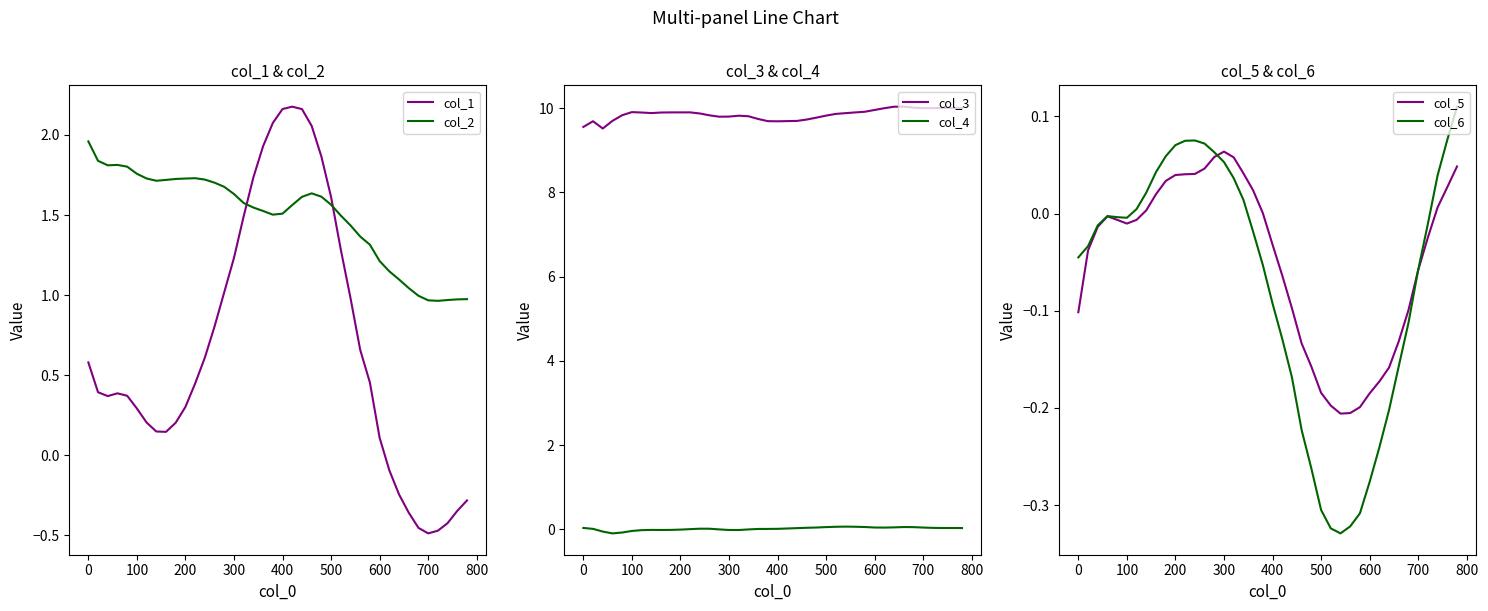

Reading left to right, extract all data points from this chart.

col_1: 0.6	0.4	0.4	0.4	0.4	0.3	0.2	0.1	0.1	0.2	0.3	0.4	0.6	0.8	1.0	1.2	1.5	1.7	1.9	2.1	2.2	2.2	2.2	2.1	1.9	1.6	1.3	1.0	0.7	0.5	0.1	-0.1	-0.2	-0.4	-0.5	-0.5	-0.5	-0.4	-0.3	-0.3
col_2: 2.0	1.8	1.8	1.8	1.8	1.8	1.7	1.7	1.7	1.7	1.7	1.7	1.7	1.7	1.7	1.6	1.6	1.5	1.5	1.5	1.5	1.6	1.6	1.6	1.6	1.6	1.5	1.4	1.4	1.3	1.2	1.1	1.1	1.0	1.0	1.0	1.0	1.0	1.0	1.0
col_3: 9.6	9.7	9.5	9.7	9.8	9.9	9.9	9.9	9.9	9.9	9.9	9.9	9.9	9.8	9.8	9.8	9.8	9.8	9.7	9.7	9.7	9.7	9.7	9.7	9.8	9.8	9.9	9.9	9.9	9.9	10.0	10.0	10.0	10.0	10.0	10.0	10.0	10.0	10.0	10.0
col_4: 0.0	0.0	-0.1	-0.1	-0.1	-0.0	-0.0	-0.0	-0.0	-0.0	-0.0	0.0	0.0	0.0	-0.0	-0.0	-0.0	-0.0	0.0	0.0	0.0	0.0	0.0	0.0	0.0	0.1	0.1	0.1	0.1	0.1	0.0	0.0	0.0	0.1	0.1	0.0	0.0	0.0	0.0	0.0
col_5: -0.1	-0.0	-0.0	-0.0	-0.0	-0.0	-0.0	0.0	0.0	0.0	0.0	0.0	0.0	0.0	0.1	0.1	0.1	0.0	0.0	0.0	-0.0	-0.1	-0.1	-0.1	-0.2	-0.2	-0.2	-0.2	-0.2	-0.2	-0.2	-0.2	-0.2	-0.1	-0.1	-0.1	-0.0	0.0	0.0	0.0
col_6: -0.0	-0.0	-0.0	-0.0	-0.0	-0.0	0.0	0.0	0.0	0.1	0.1	0.1	0.1	0.1	0.1	0.1	0.0	0.0	-0.0	-0.1	-0.1	-0.1	-0.2	-0.2	-0.3	-0.3	-0.3	-0.3	-0.3	-0.3	-0.3	-0.2	-0.2	-0.2	-0.1	-0.1	-0.0	0.0	0.1	0.1